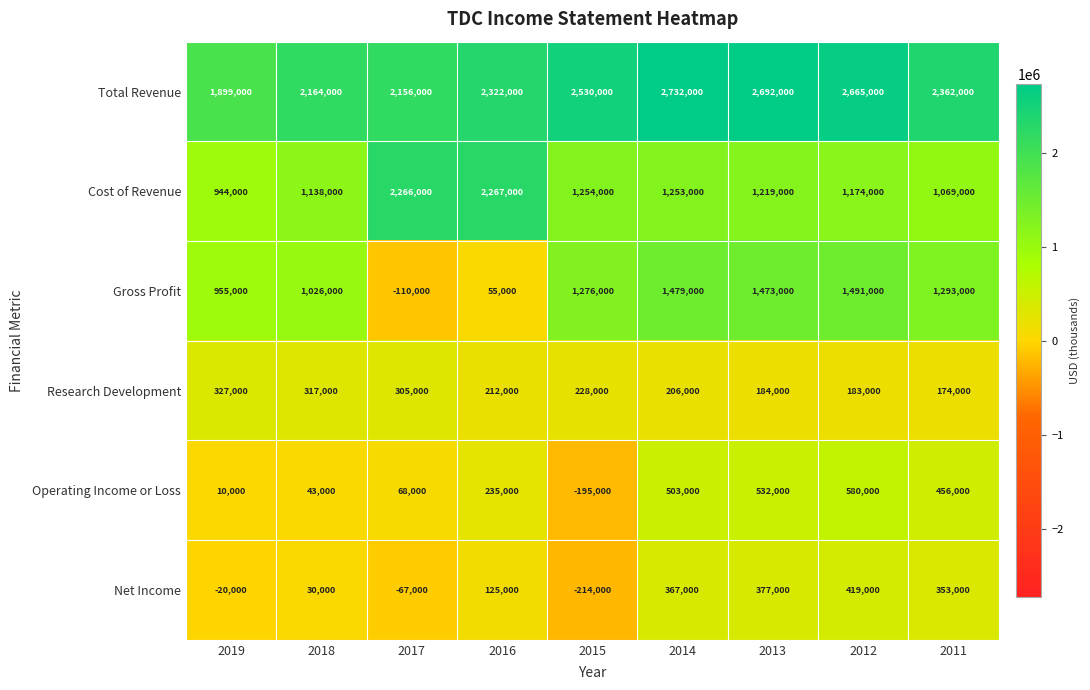

At which label does Total Revenue first exceed 2362000?

2015